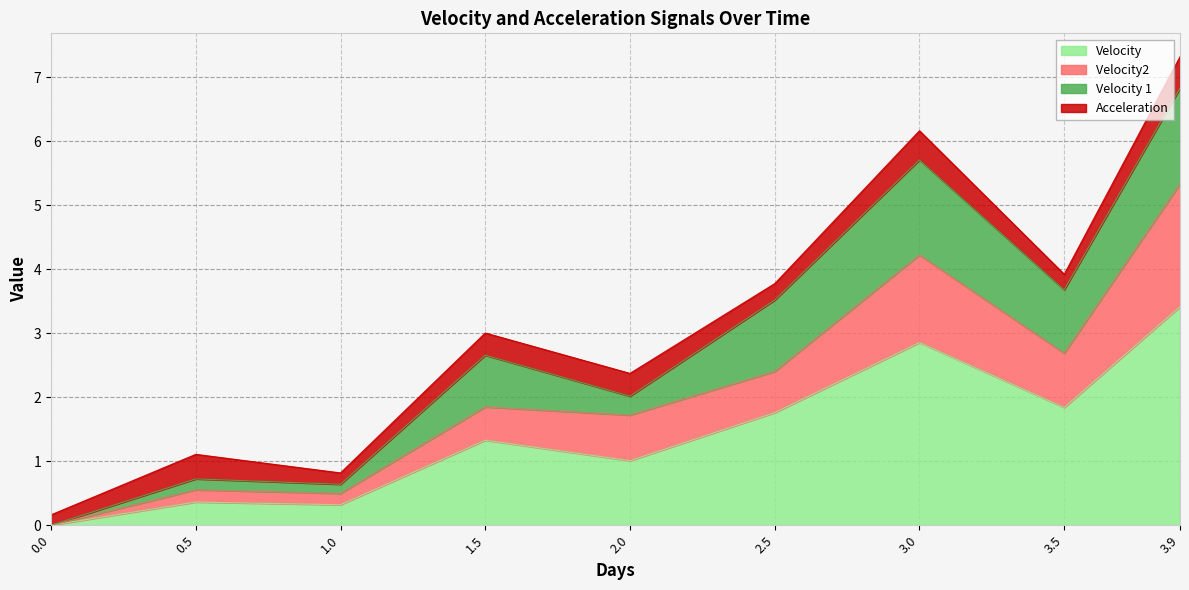

What is the difference between the maximum and minimum values in the Velocity series?

3.4